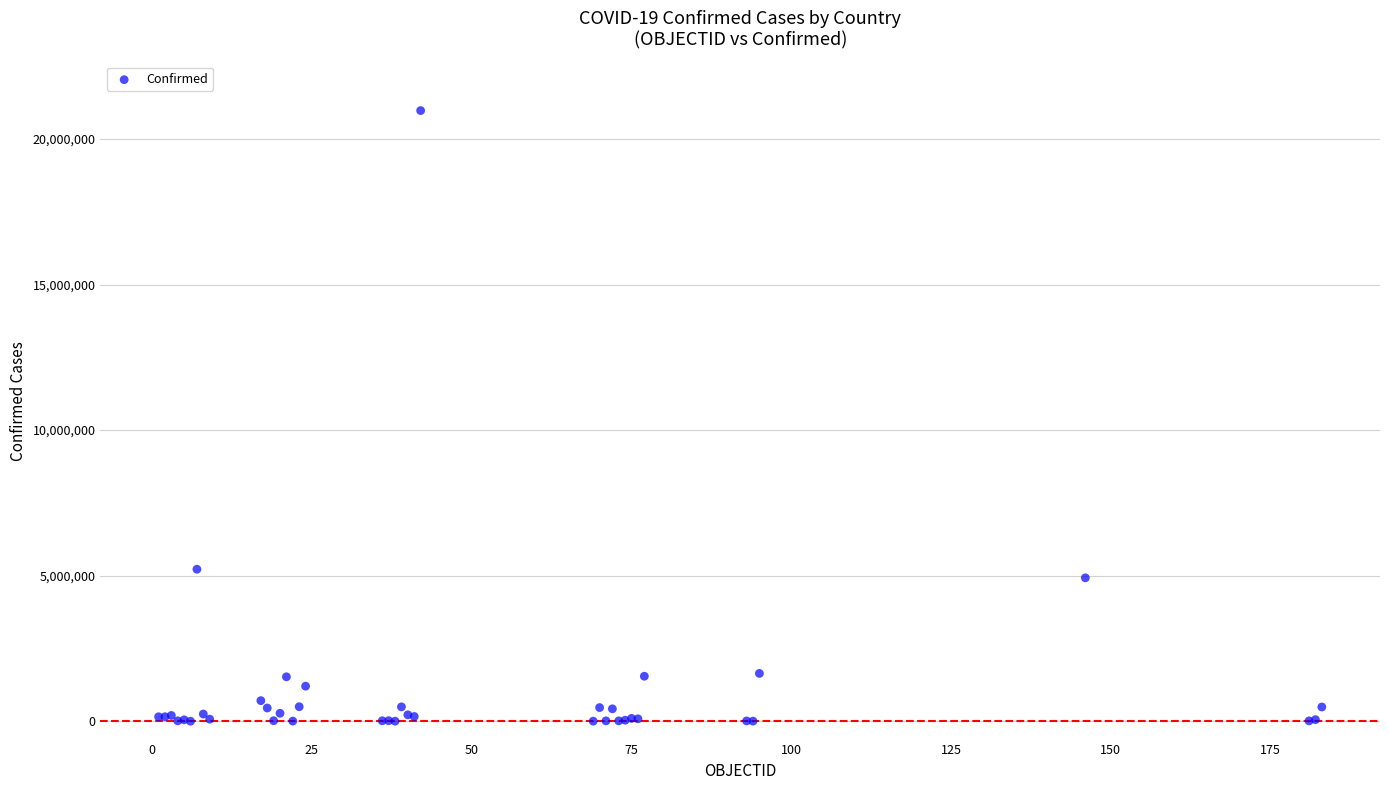

What Y value in the scatter plot is closest to 10488454?

5221809